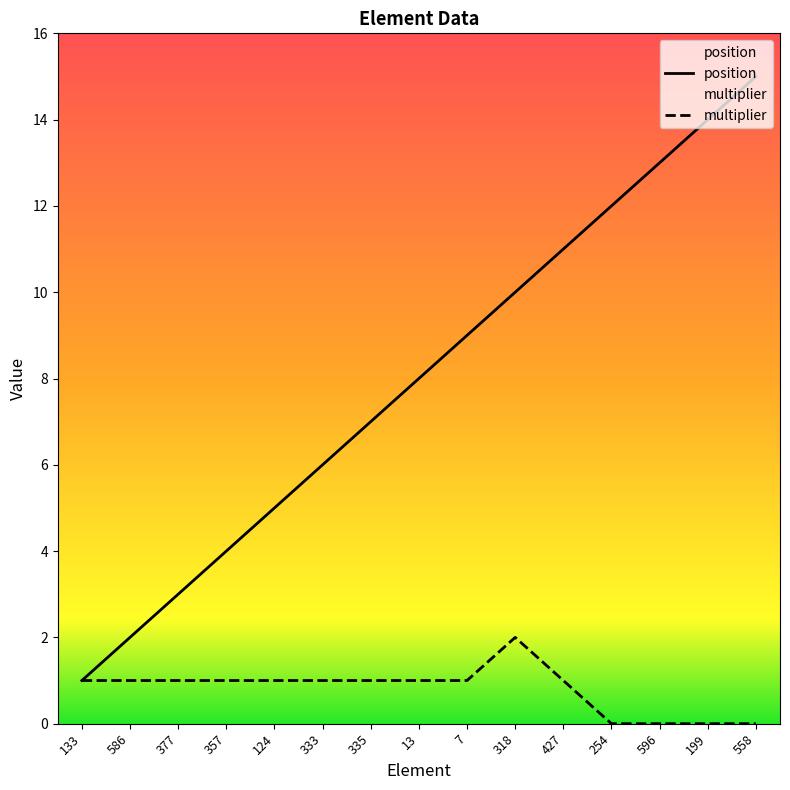

What value does the position series have at 377?

3